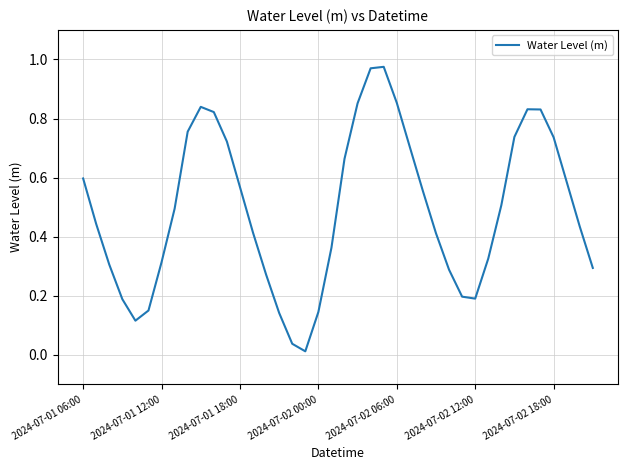

Does the chart have visible grid lines?

Yes